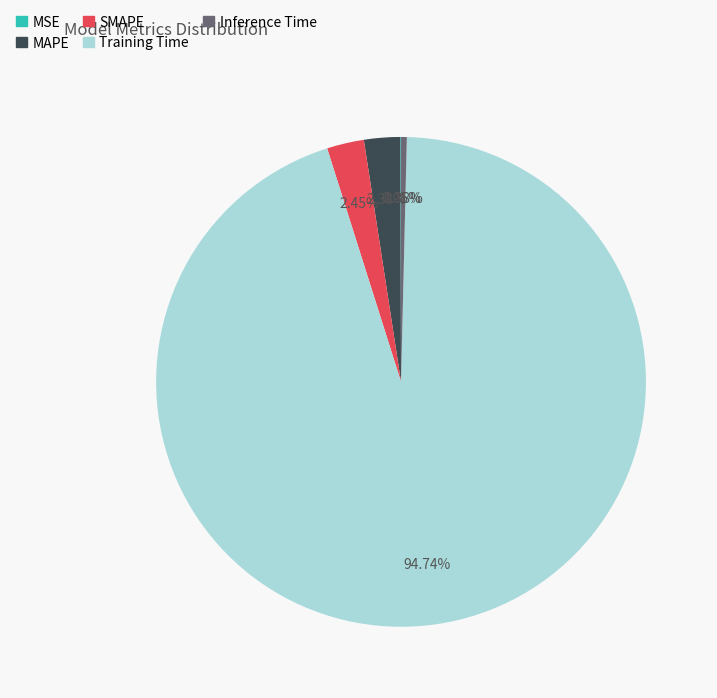

Which slice is the largest?

Training Time